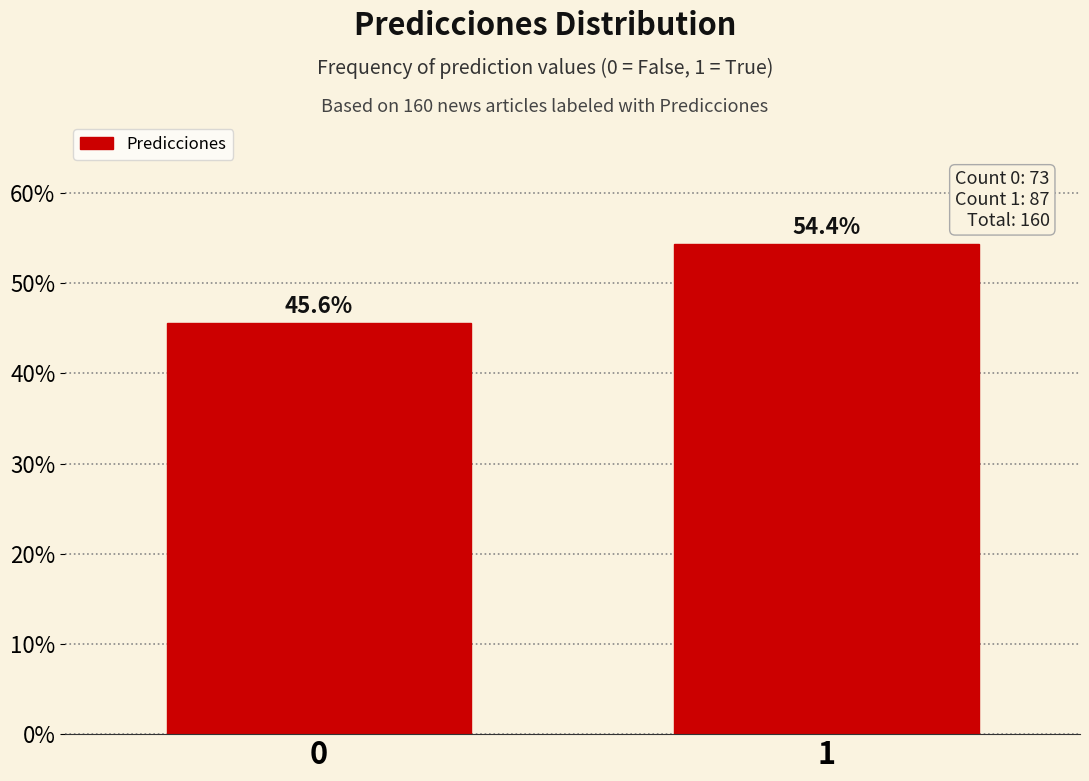

Reading left to right, list all the values displayed in this chart.

0=45.6	1=54.4